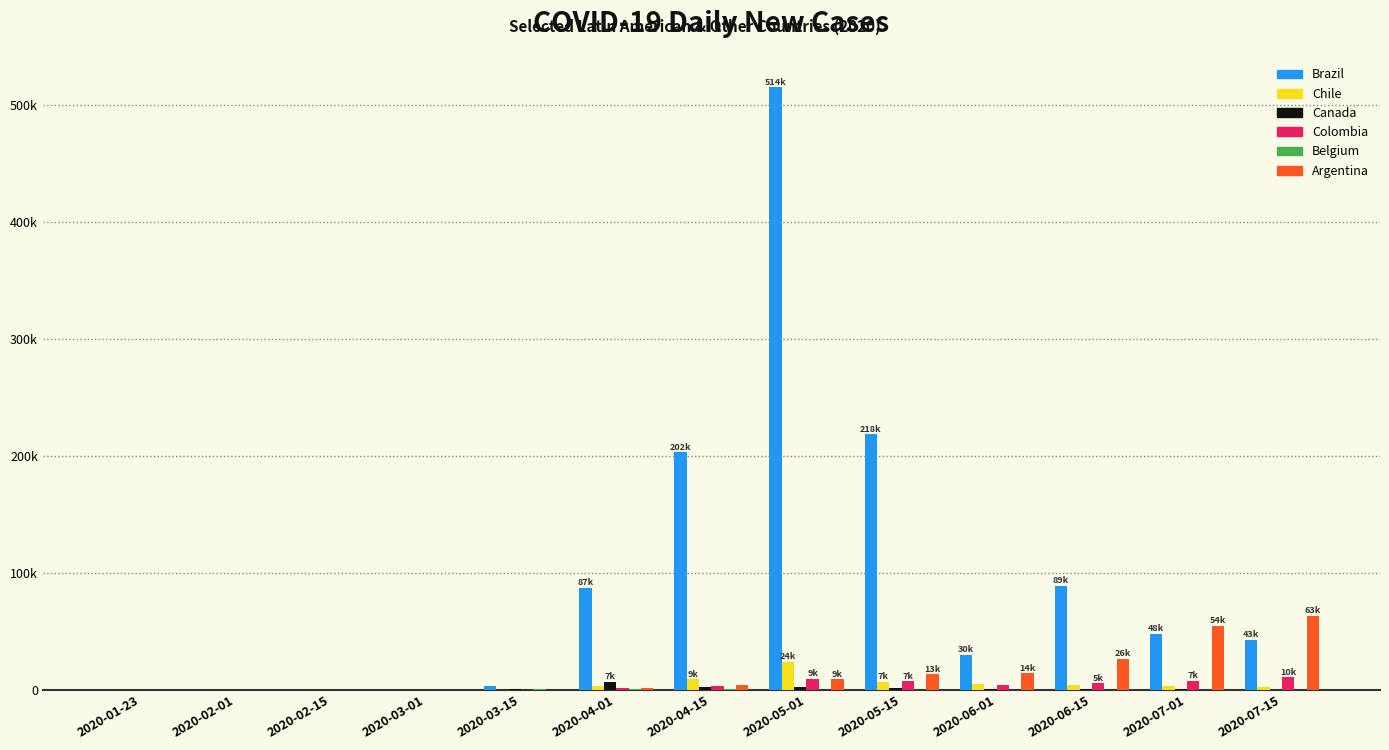

Are the bars horizontal?

No